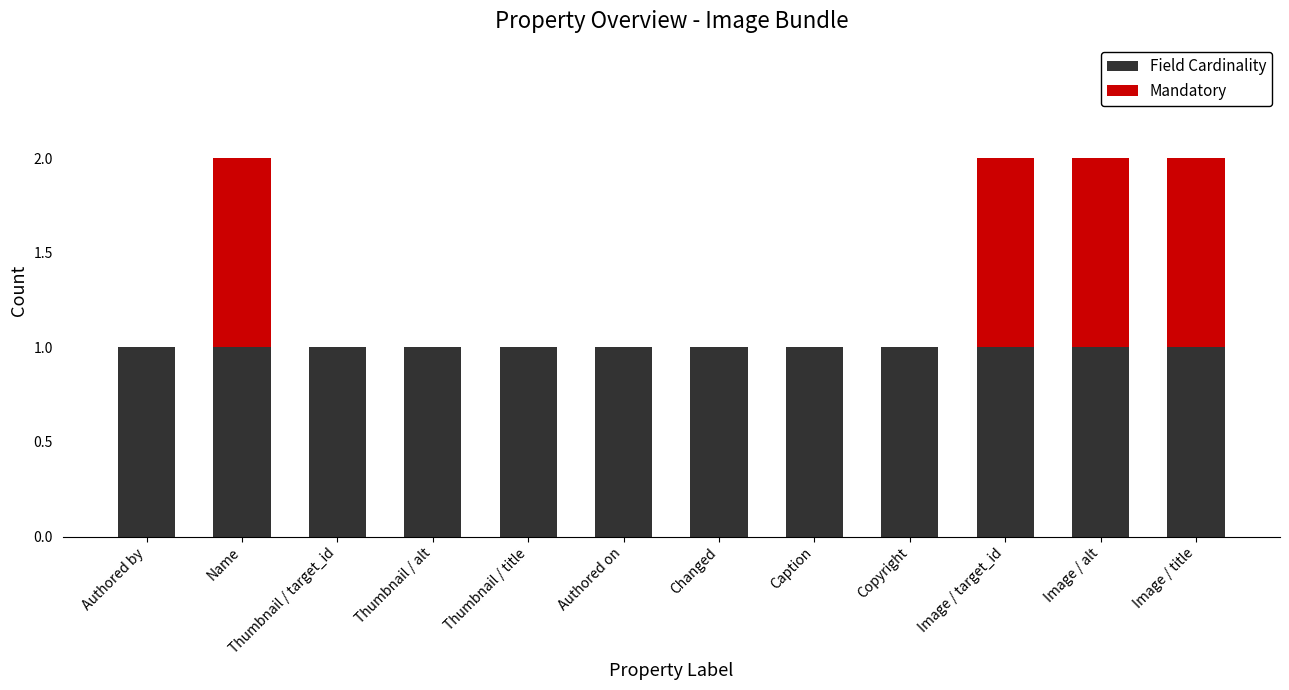

What is the sum of all Field Cardinality values?

12